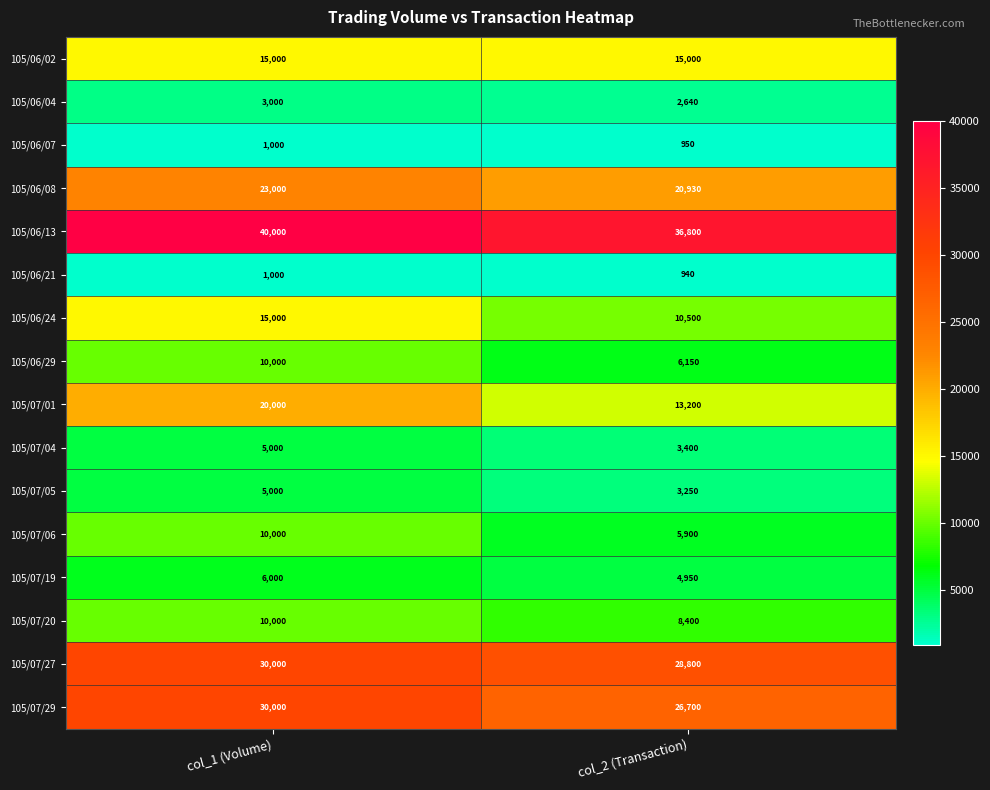

What is the total value across all series at col_1 (Volume)?

224000